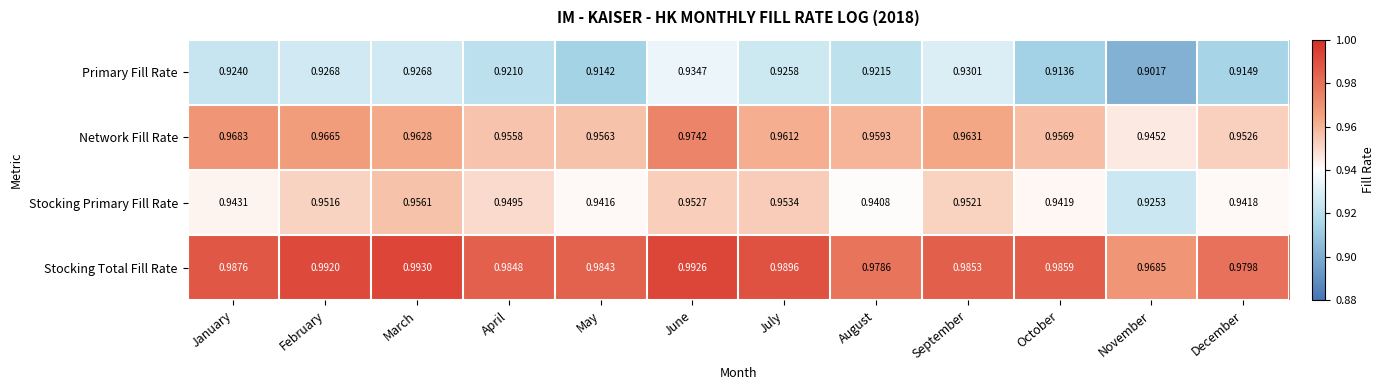

Rank the series by their average value, from lowest to highest.

Primary Fill Rate, Stocking Primary Fill Rate, Network Fill Rate, Stocking Total Fill Rate